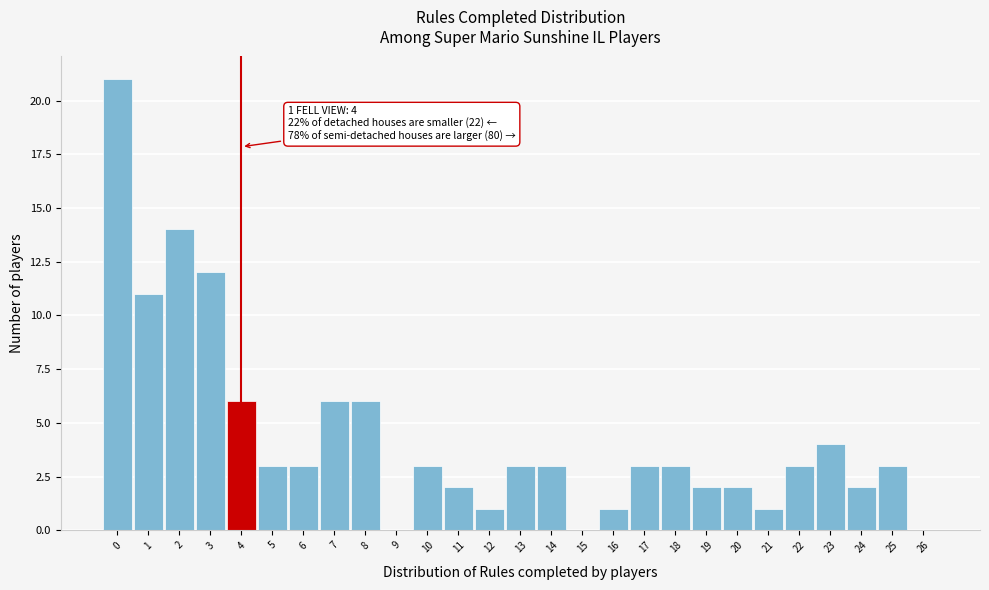

Which range on the x-axis has the tallest bar?

-0.5 to 0.5